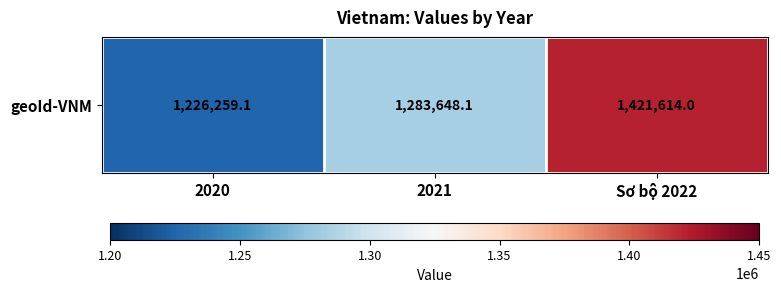

Which label corresponds to the largest value in the chart?

Sơ bộ 2022